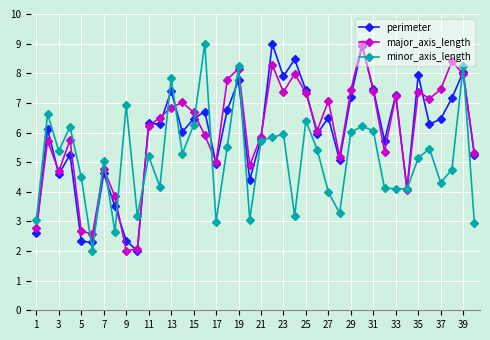

In major_axis_length, how many points are lower than both neighbors (excluding endpoints)?

11